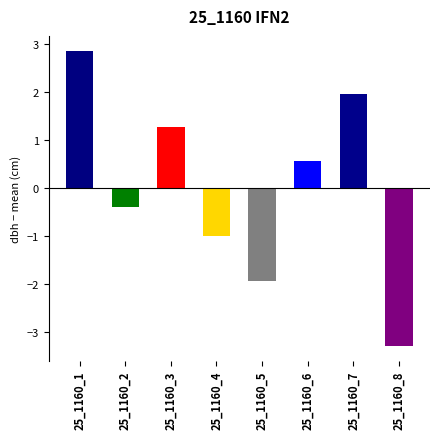

What is the minimum value shown in the chart?

-3.3